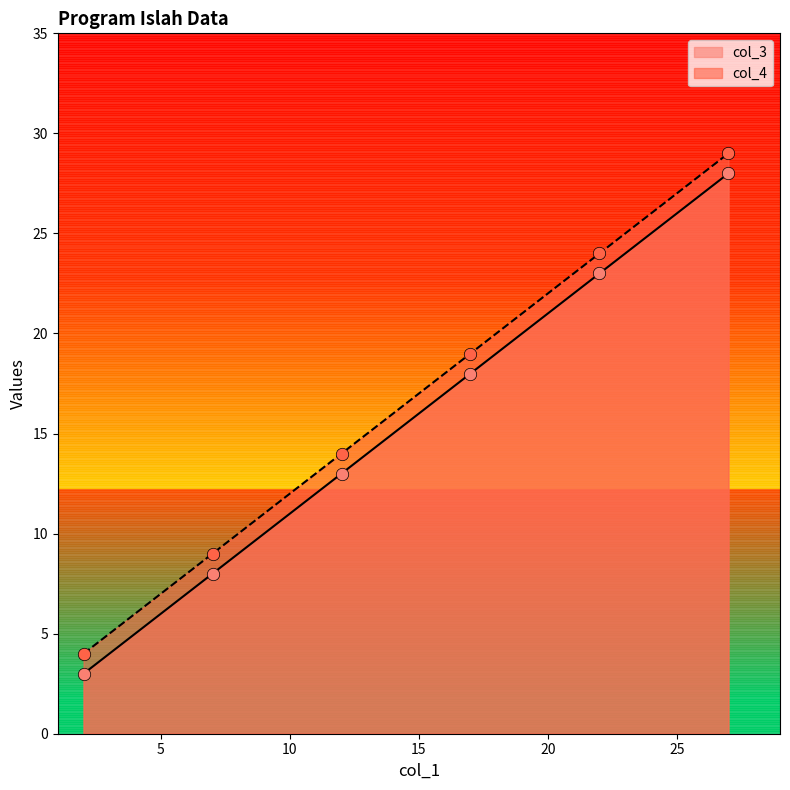

Which series contains the highest Y value?

col_4